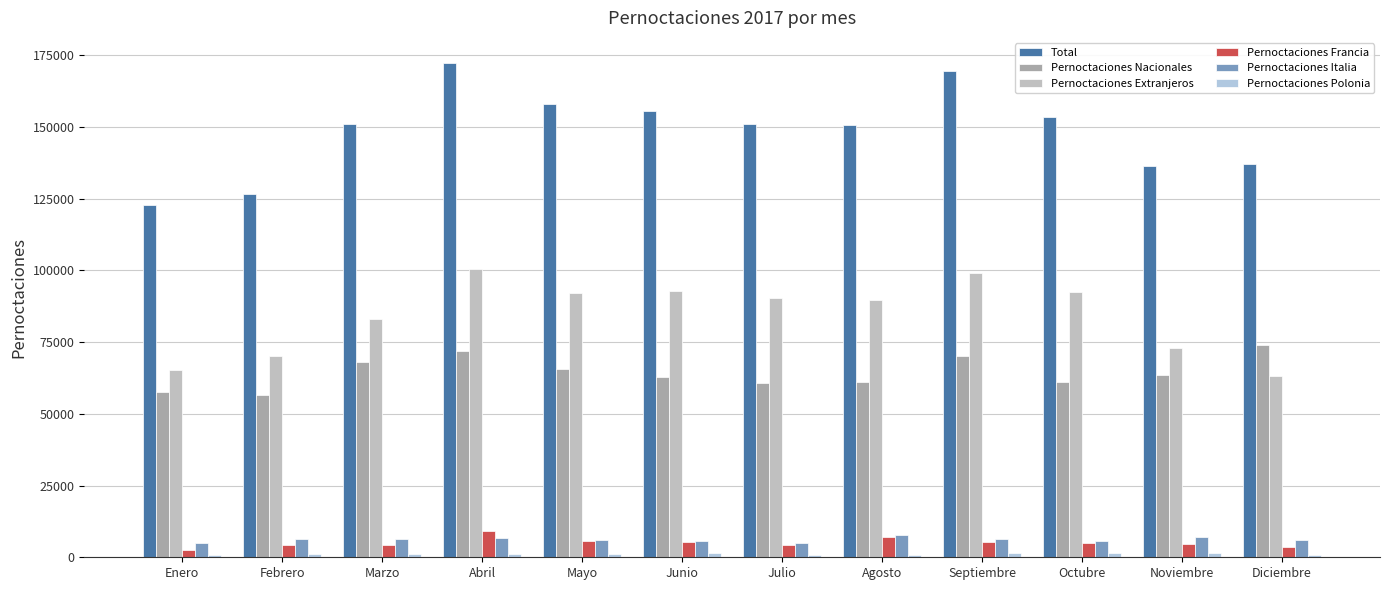

Count the number of data series in this chart.

6